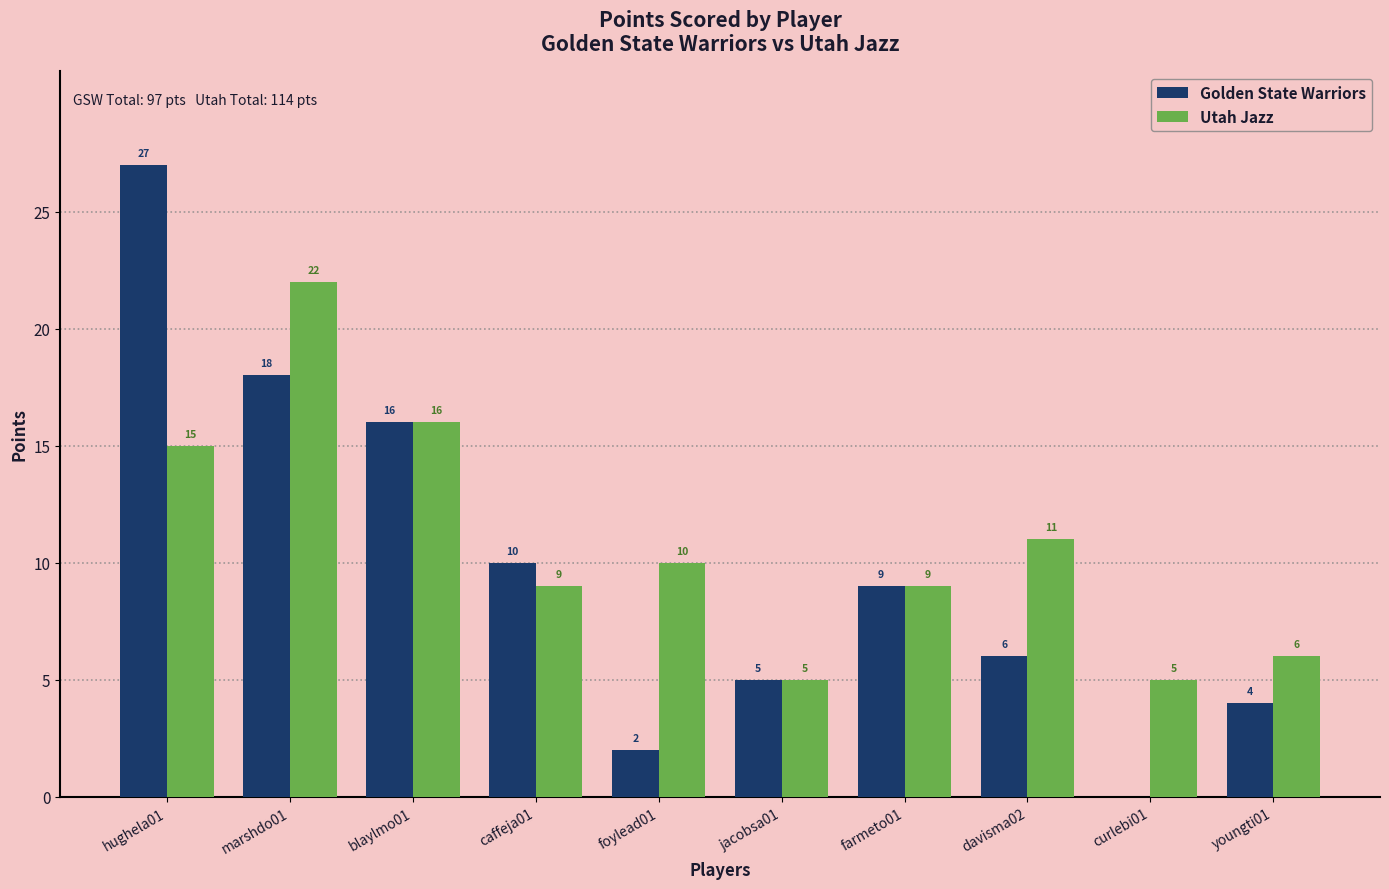

What is the sum of the Golden State Warriors values at davisma02 and youngti01?

10